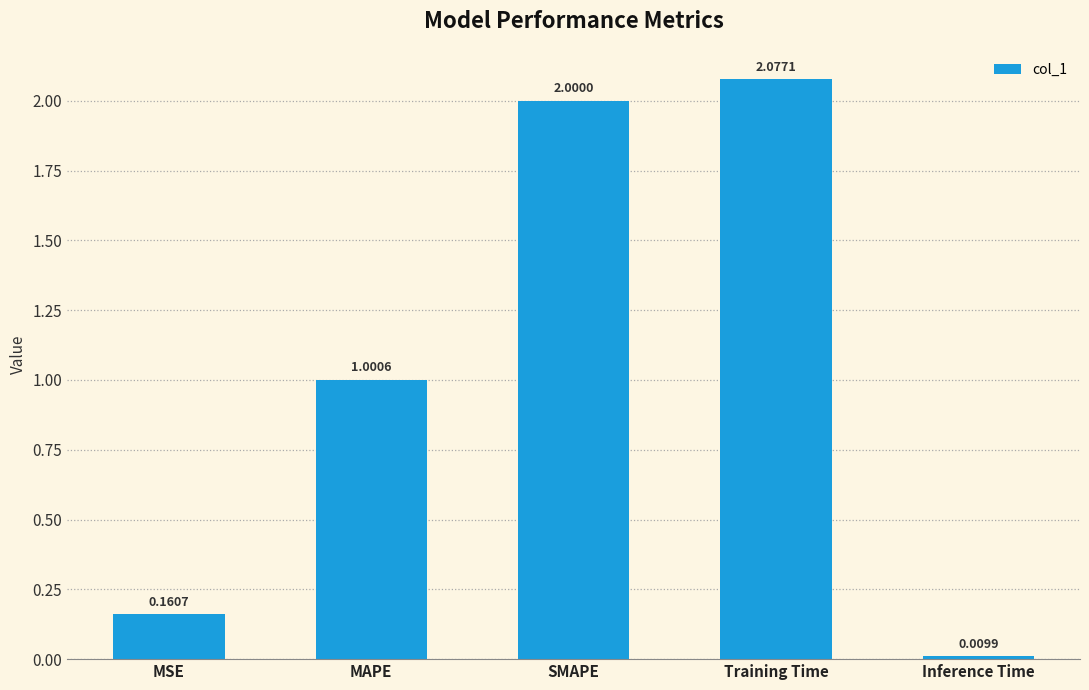

At which label is the value closest to 1?

MAPE